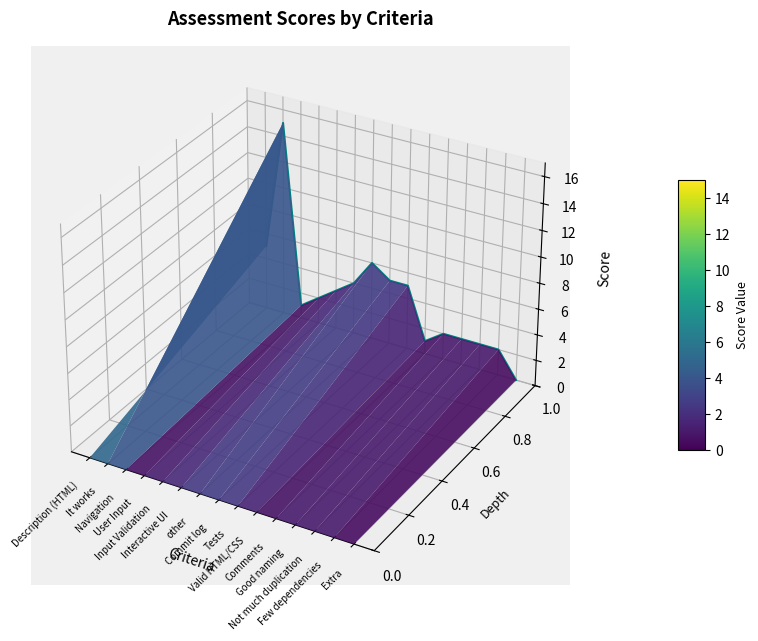

Which has a higher value, Description (HTML) or Commit log?

Description (HTML)